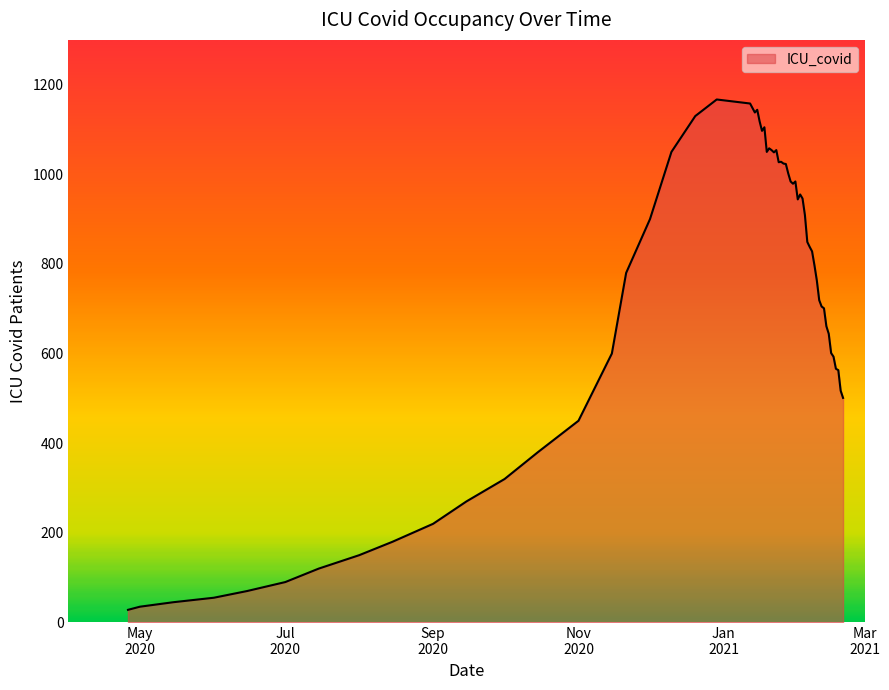

What is the minimum value shown in the chart?

28